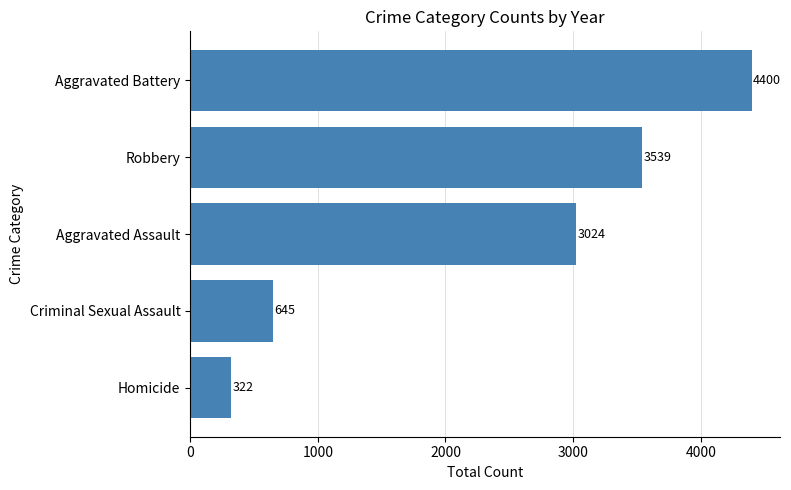

What is the difference between the maximum and minimum values?

4078